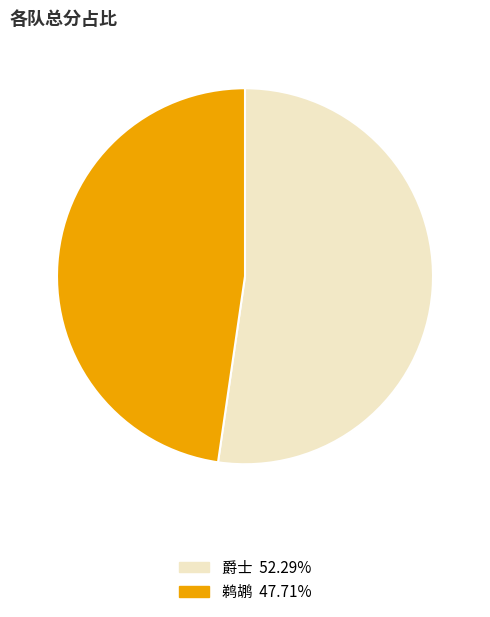

Does 爵士 represent more than half of the total?

Yes